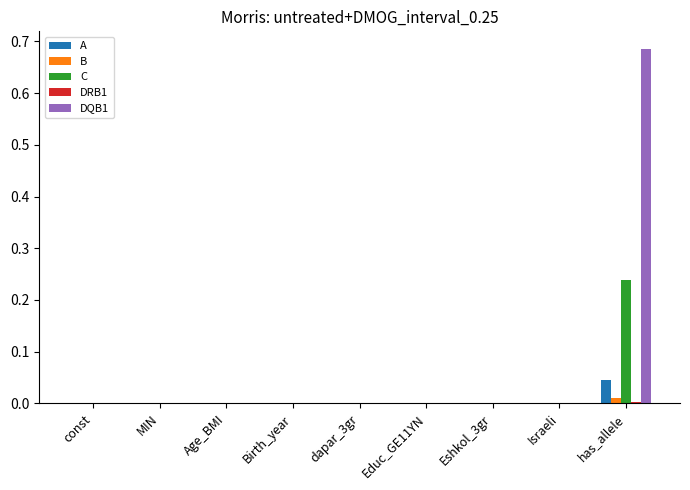

Count the number of categories in the chart.

9